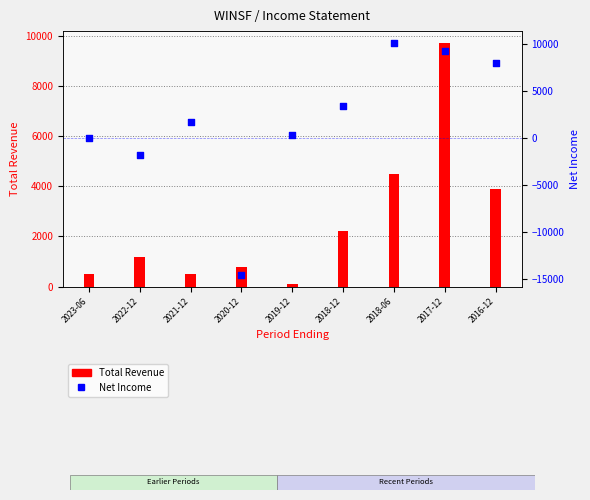

Is the value of Net Income at 2023-06 greater than the value of Total Revenue at 2022-12?

No